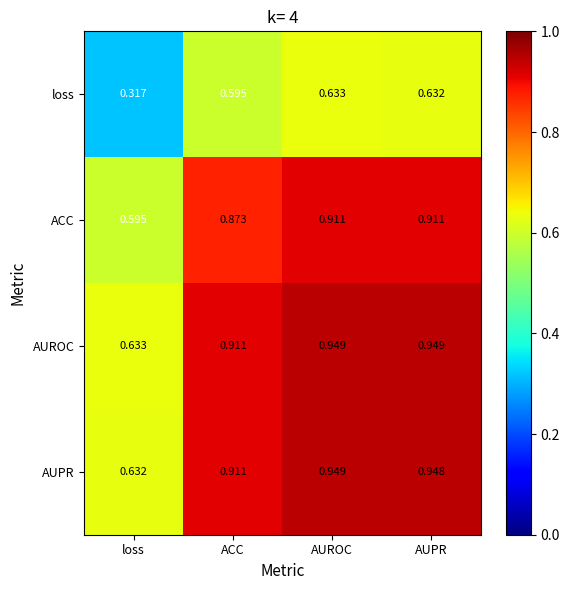

Where is AUROC nearest to the value 0?

loss